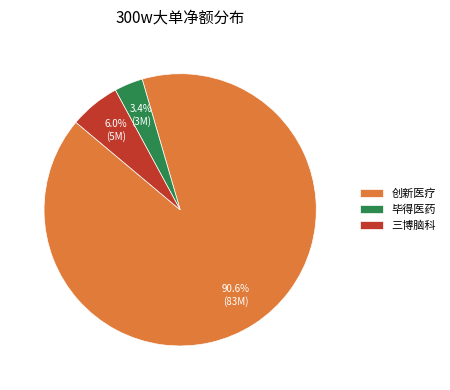

Which slice is the smallest?

毕得医药